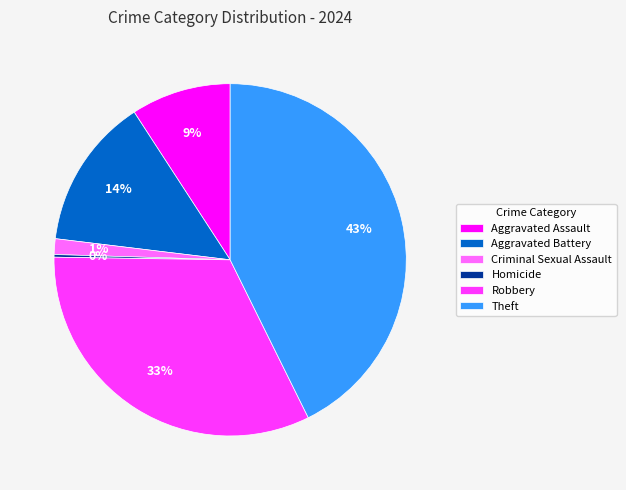

Is there a majority slice in this chart?

No